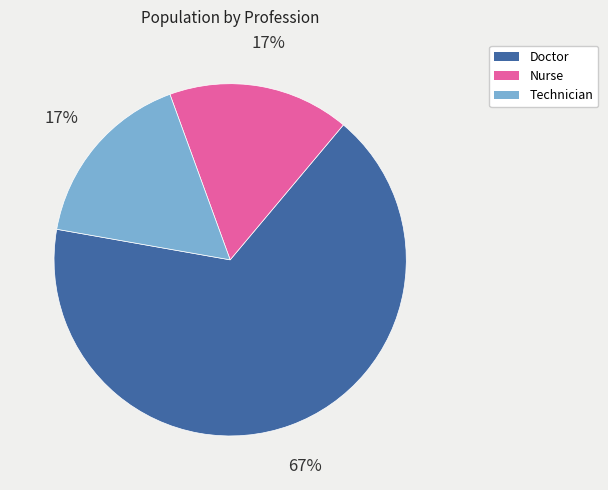

Is it true that Doctor is 67% of the pie?

True